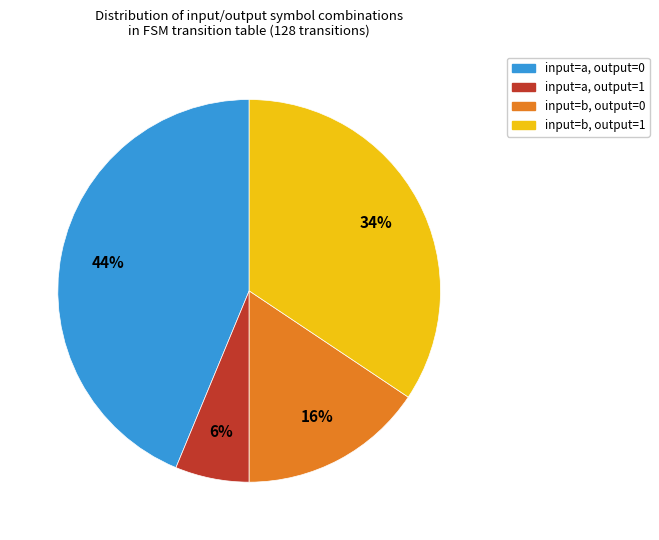

Is there a majority slice in this chart?

No